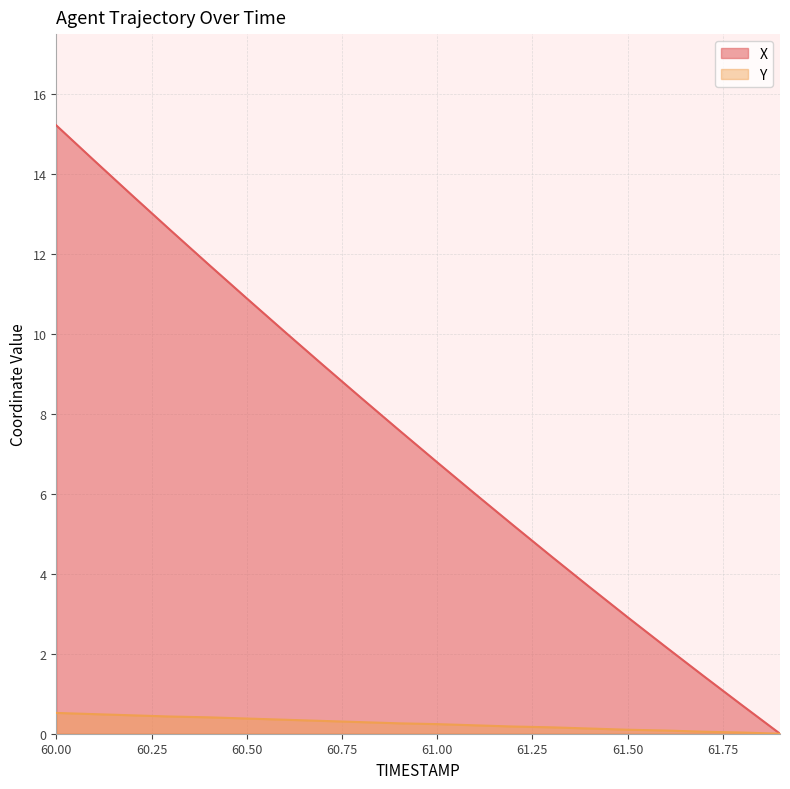

What is the maximum value shown in the chart?

15.2